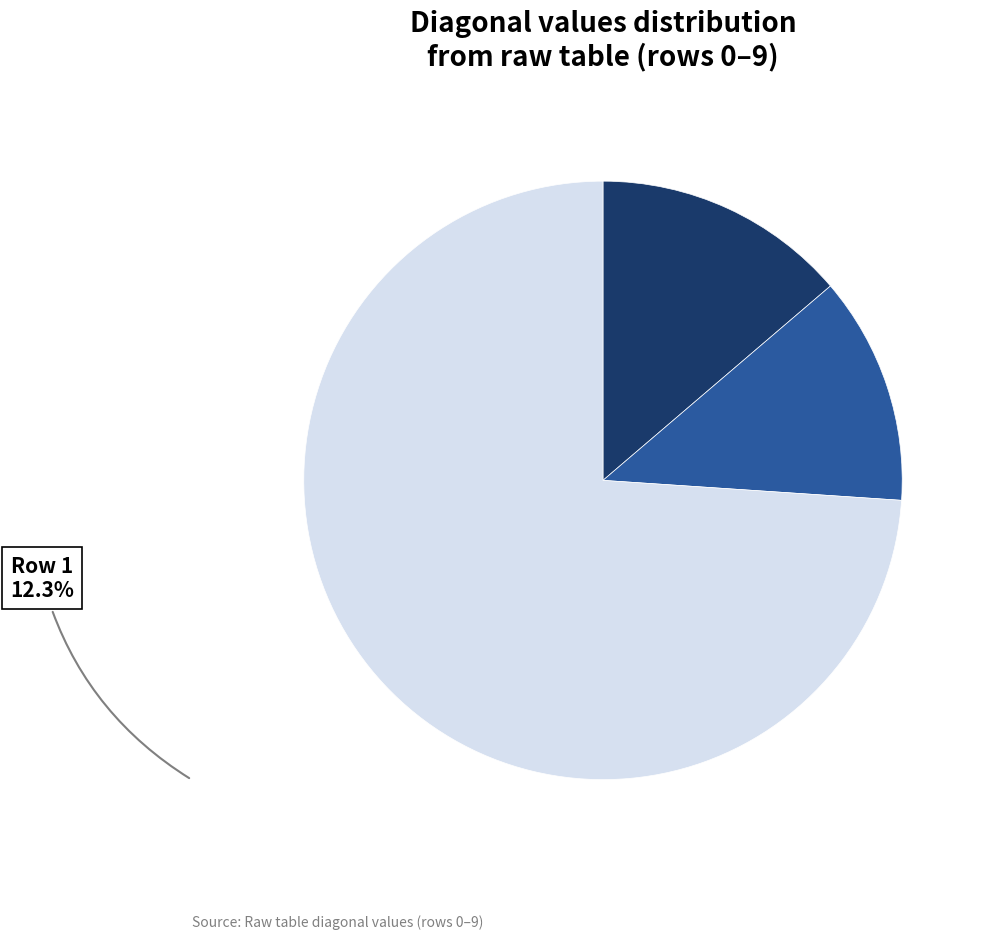

Is there a majority slice in this chart?

Yes